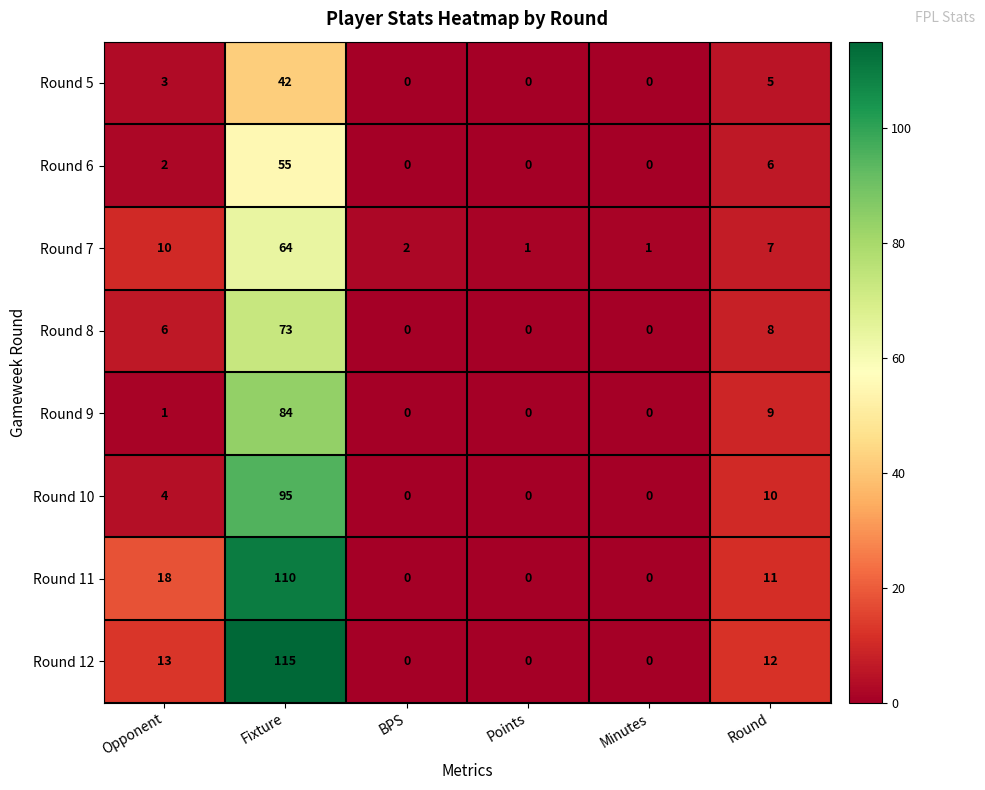

What is the sum of all Round 7 values?

85